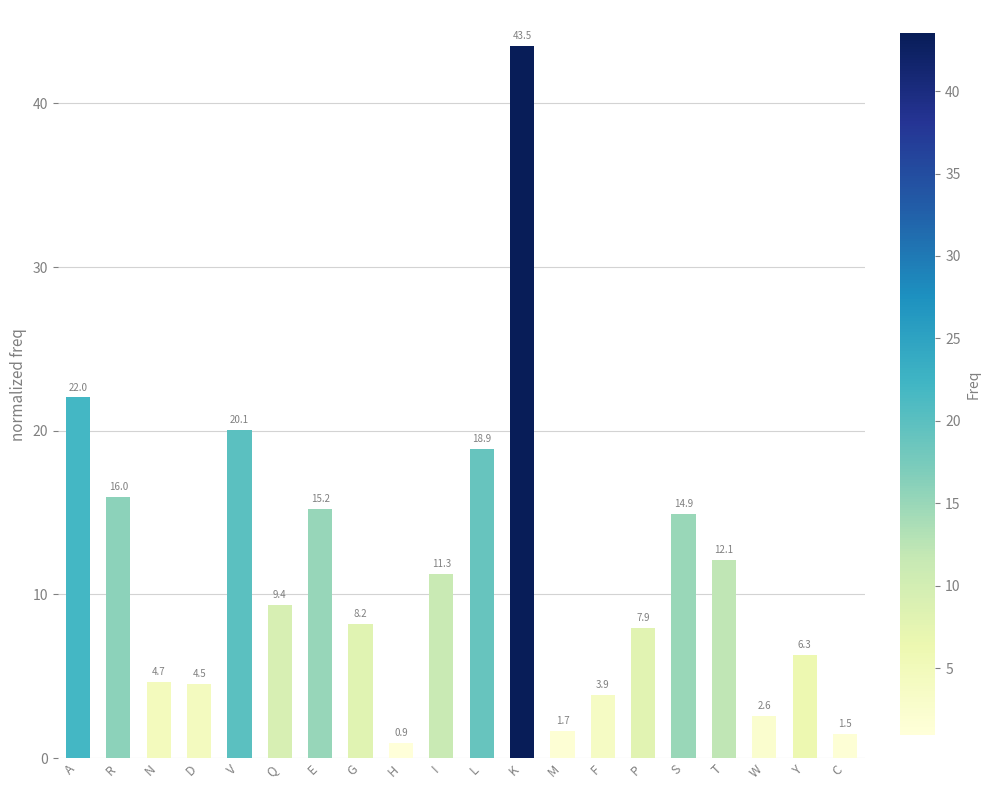

What is the smallest value displayed?

0.9